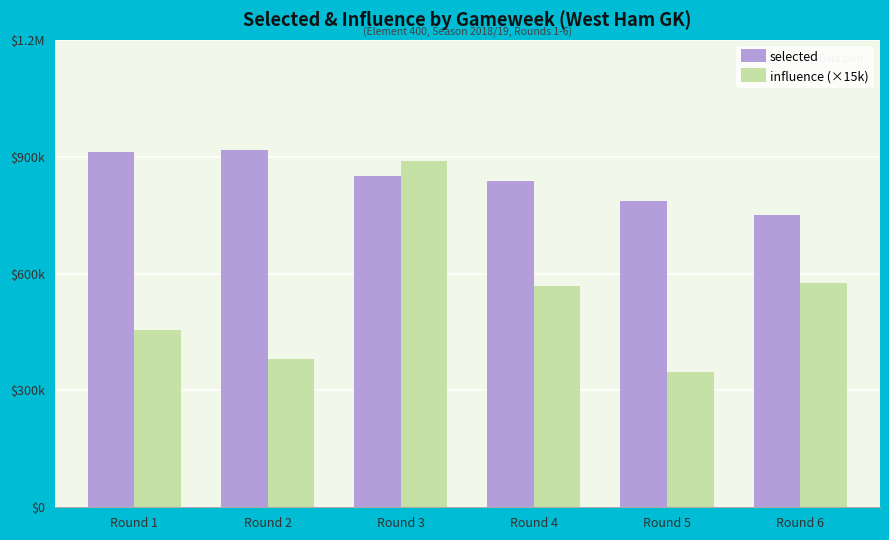

What are all the series names shown in the legend?

selected, influence (×15k)